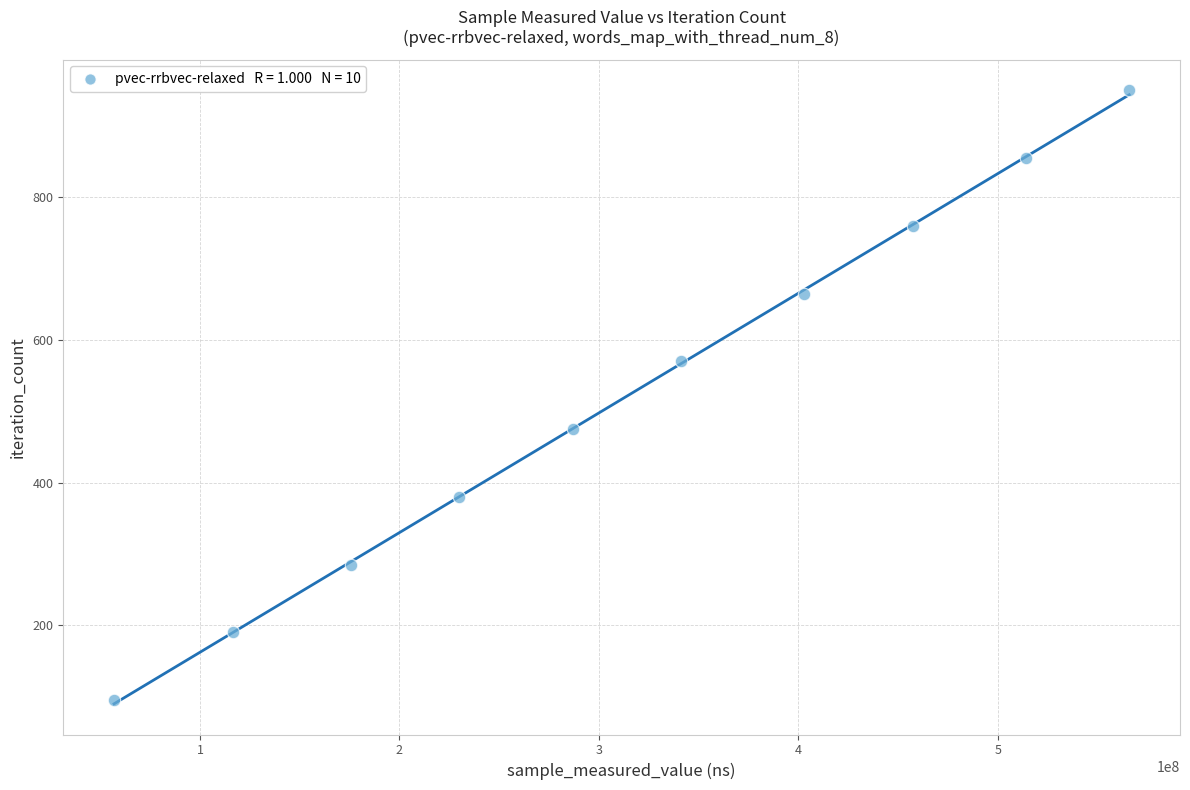

What is the range of X values (max minus min)?

509109396